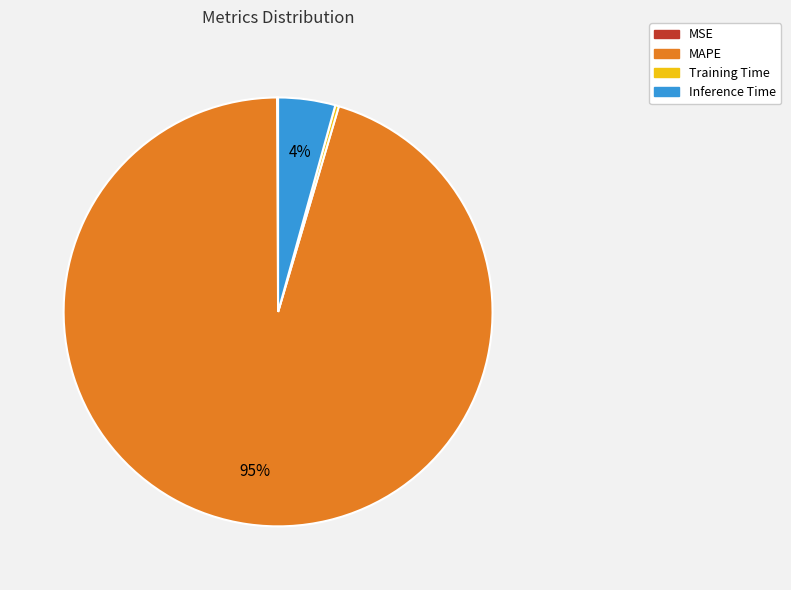

Which slice is the largest?

MAPE